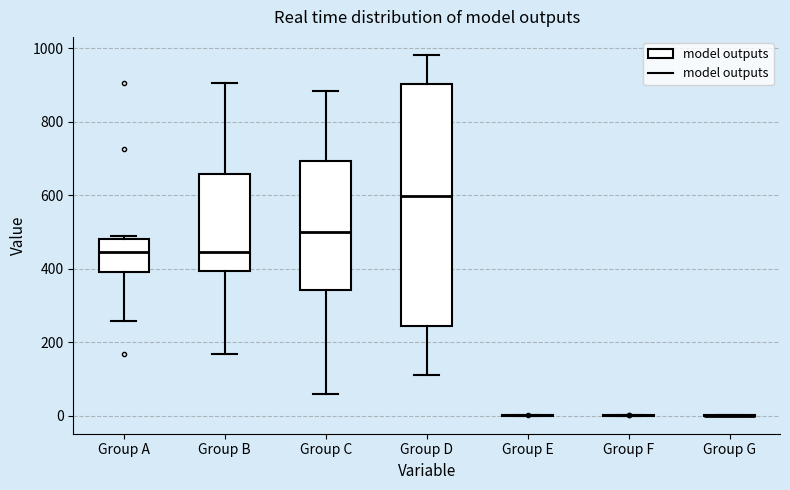

Reading left to right, read every box against the y-axis: the position of its median line, the range the box covers, and the ends of its whiskers. The values are not printed on the chart, so give them approximately, as read against the axis.

Group A: median 440, box 400 to 480, whiskers 260 to 480 (just above the box's upper edge)
Group B: median 440, box 400 to 660, whiskers 160 to 900
Group C: median 500, box 340 to 700, whiskers 60 to 880
Group D: median 600, box 240 to 900, whiskers 120 to 980
Group E: box collapsed to a line at 0, whiskers 0 to 0
Group F: box collapsed to a line at 0, whiskers 0 to 0
Group G: box collapsed to a line at 0, whiskers 0 to 0